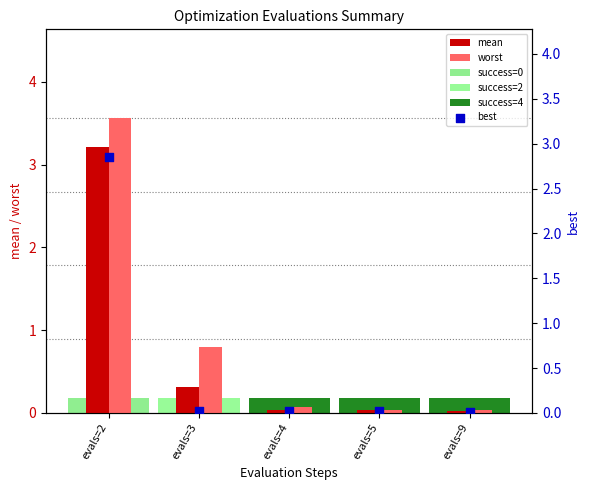

At how many categories does at least one series exceed 1?

1